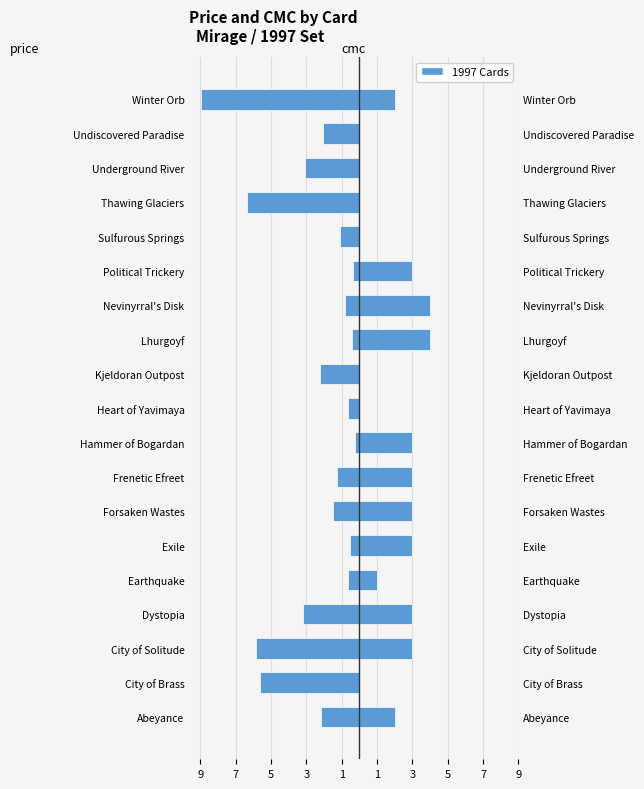

Reading left to right, list all the values displayed in this chart.

price: -2.2	-5.6	-5.8	-3.2	-0.7	-0.5	-1.5	-1.3	-0.2	-0.6	-2.2	-0.4	-0.8	-0.4	-1.1	-6.3	-3.1	-2.0	-9.0
cmc: 2.0	0.0	3.0	3.0	1.0	3.0	3.0	3.0	3.0	0.0	0.0	4.0	4.0	3.0	0.0	0.0	0.0	0.0	2.0